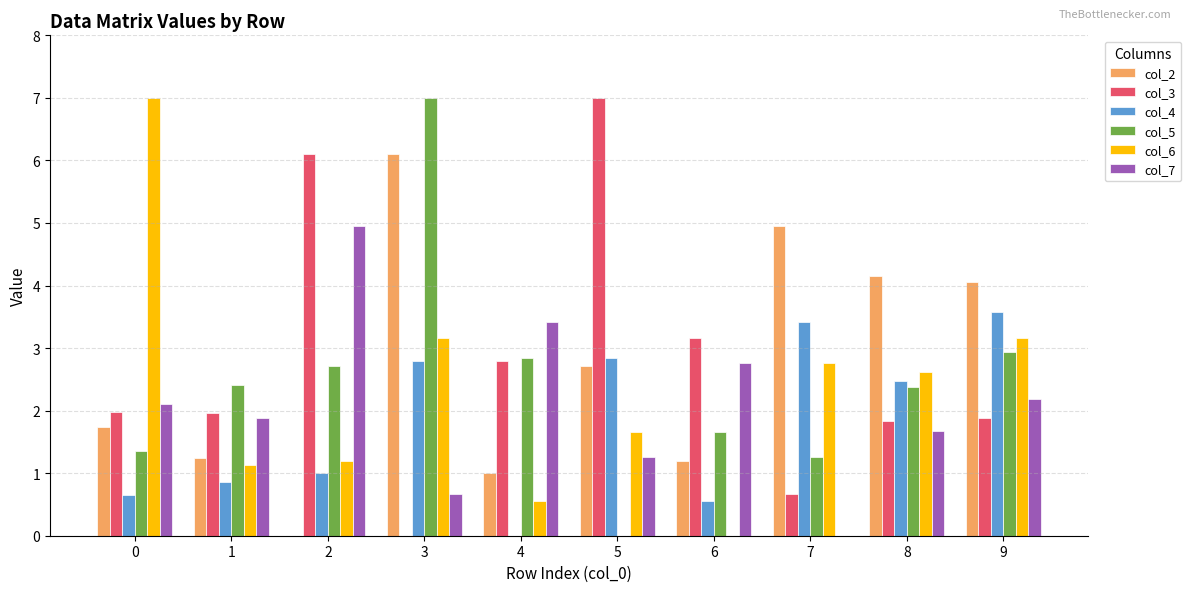

At which category is the sum across all series the highest?

3